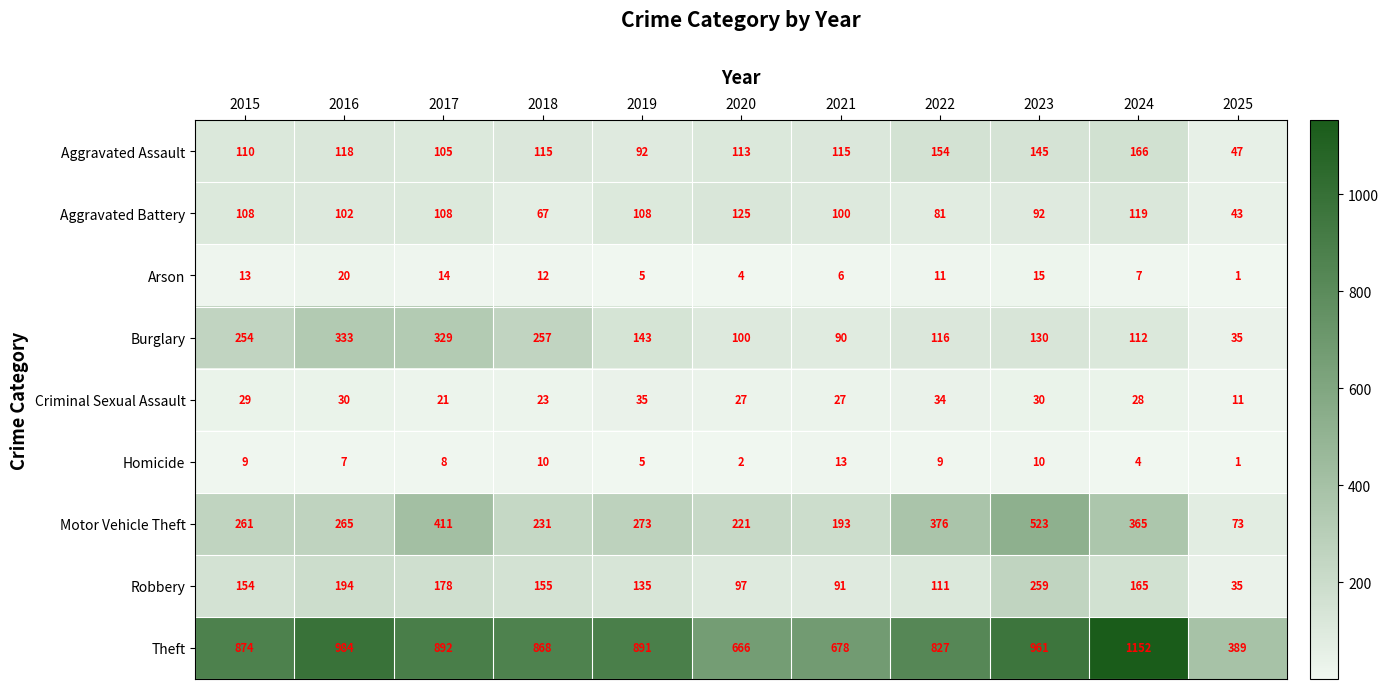

List the series in order of their peak value, lowest first.

Homicide, Arson, Criminal Sexual Assault, Aggravated Battery, Aggravated Assault, Robbery, Burglary, Motor Vehicle Theft, Theft